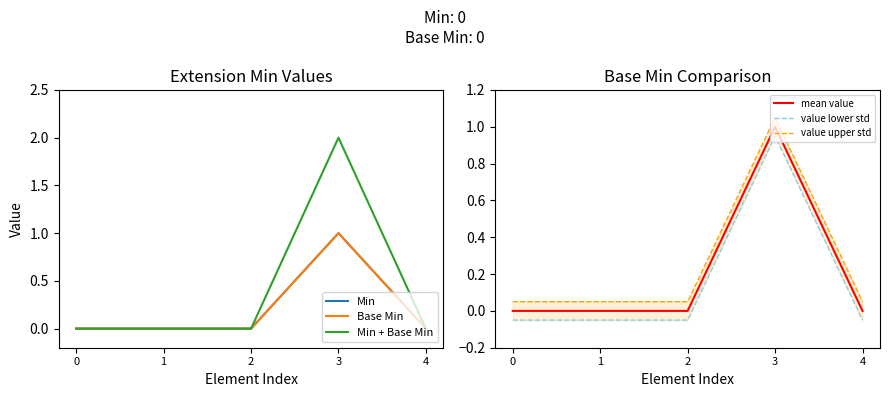

True or false: mean value and value upper std intersect in this chart.

False